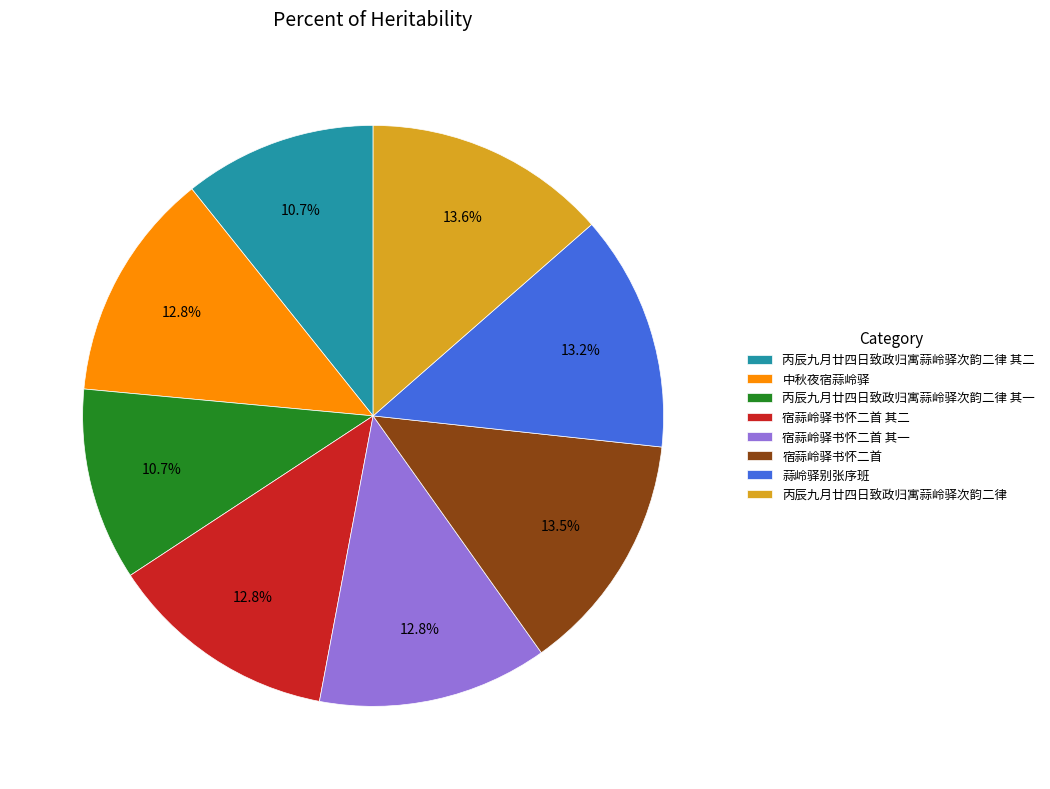

What is the ratio of the value at 蒜岭驿别张序班 to the value at 宿蒜岭驿书怀二首?

1.0